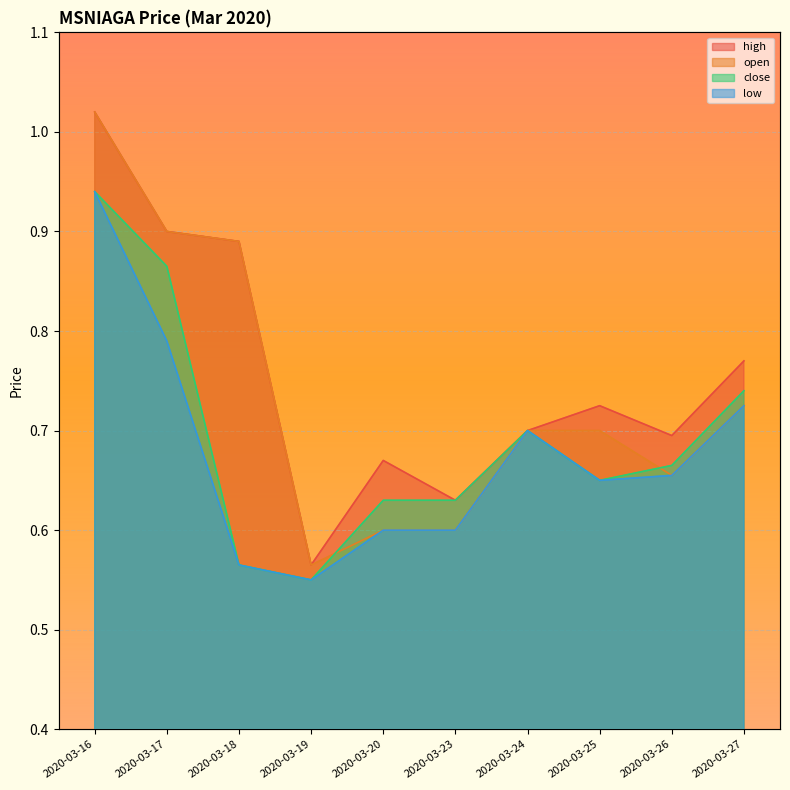

True or false: low and open cross at least once.

False